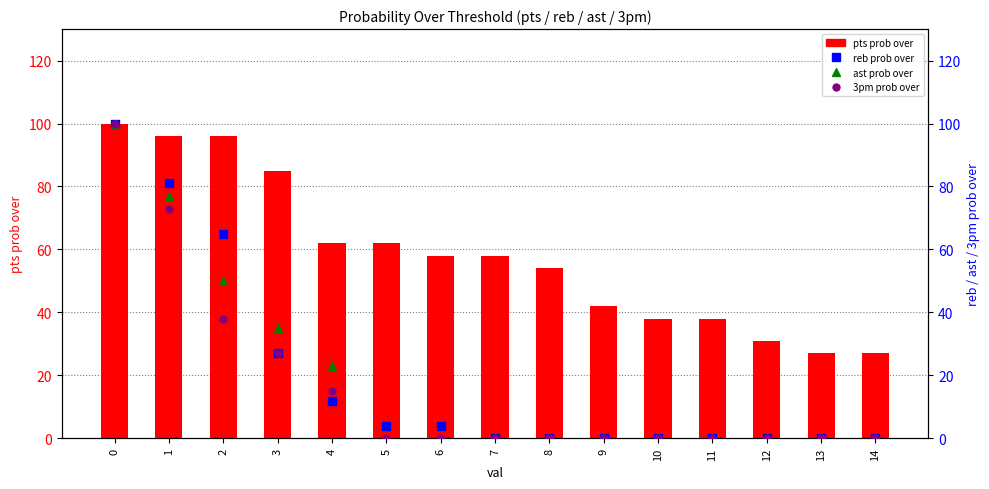

At how many categories does at least one series exceed 50?

9